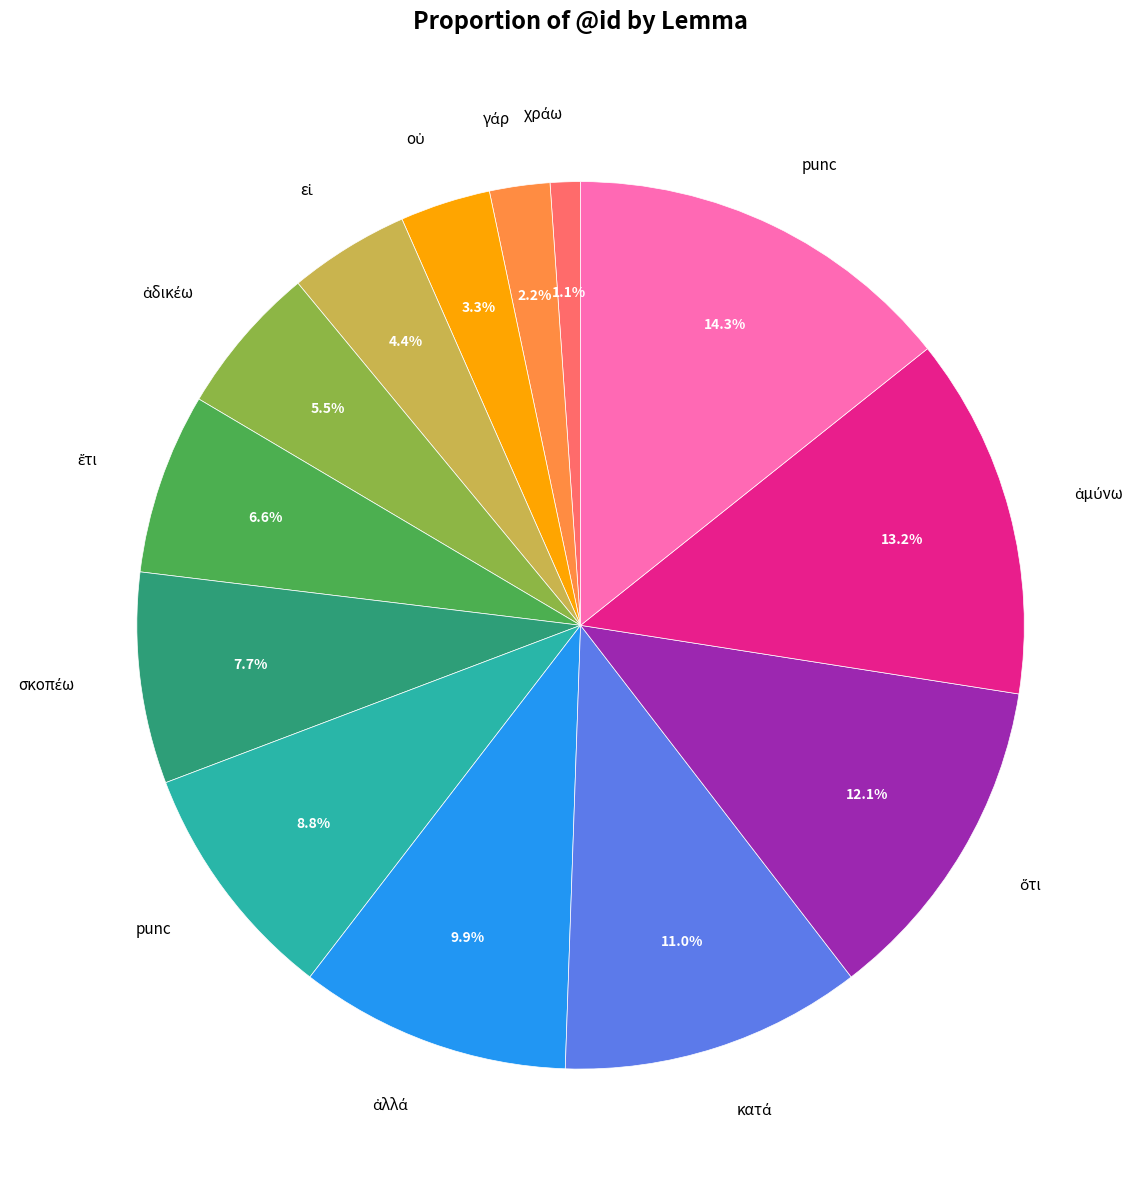

Does any single category account for the majority?

No